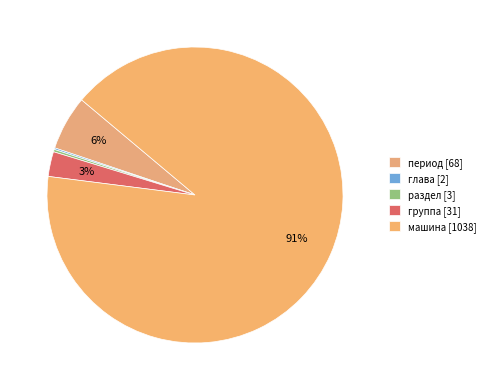

How many slices are in this pie chart?

5